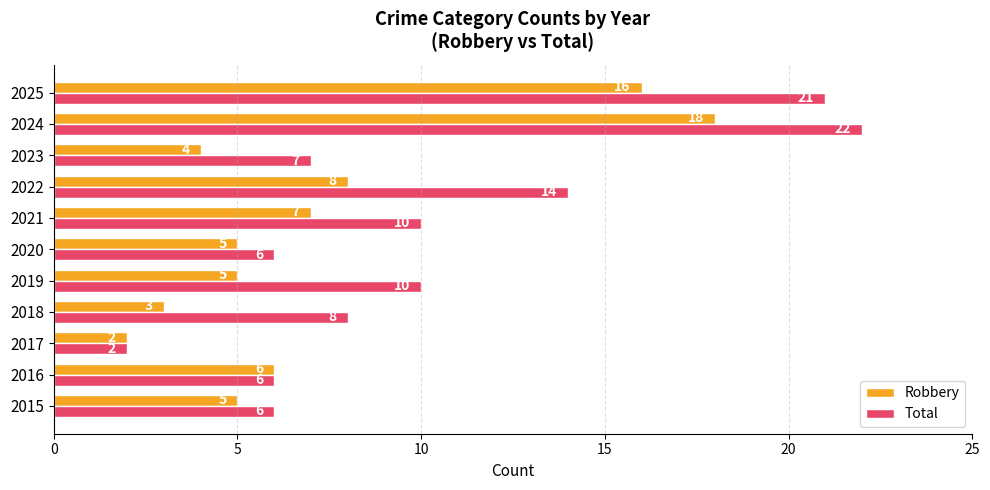

Which series has the largest total across all categories?

Total